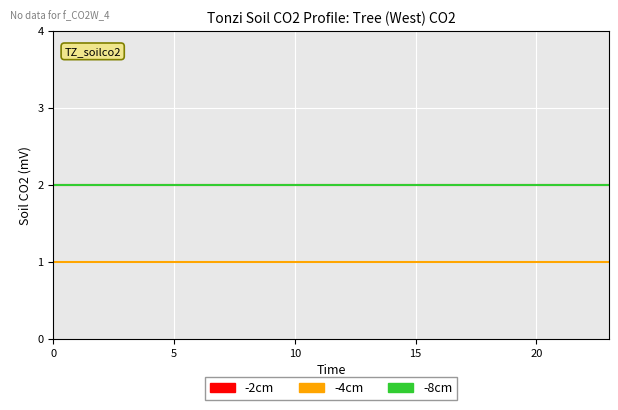

What is the label of the 21st point from the right?

15